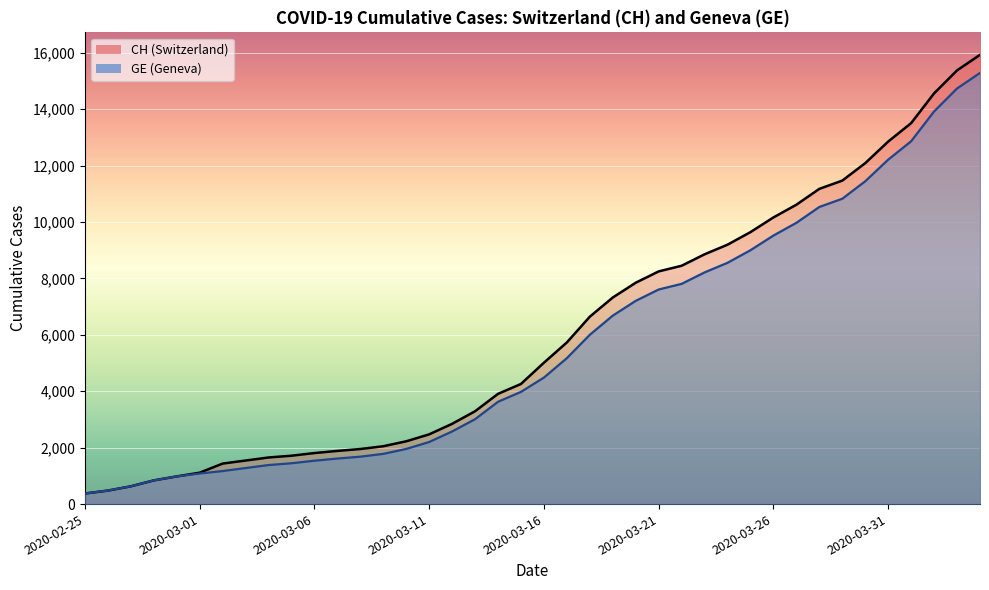

How many values in the CH series exceed 5012?

19